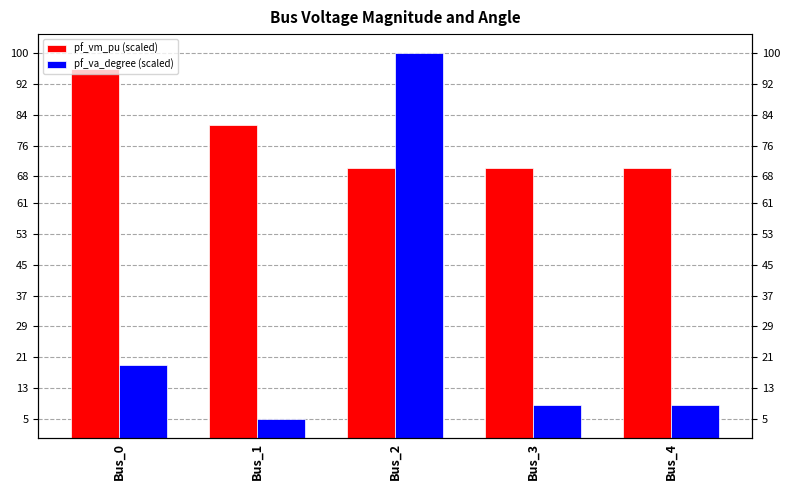

How many bars are there in total?

10